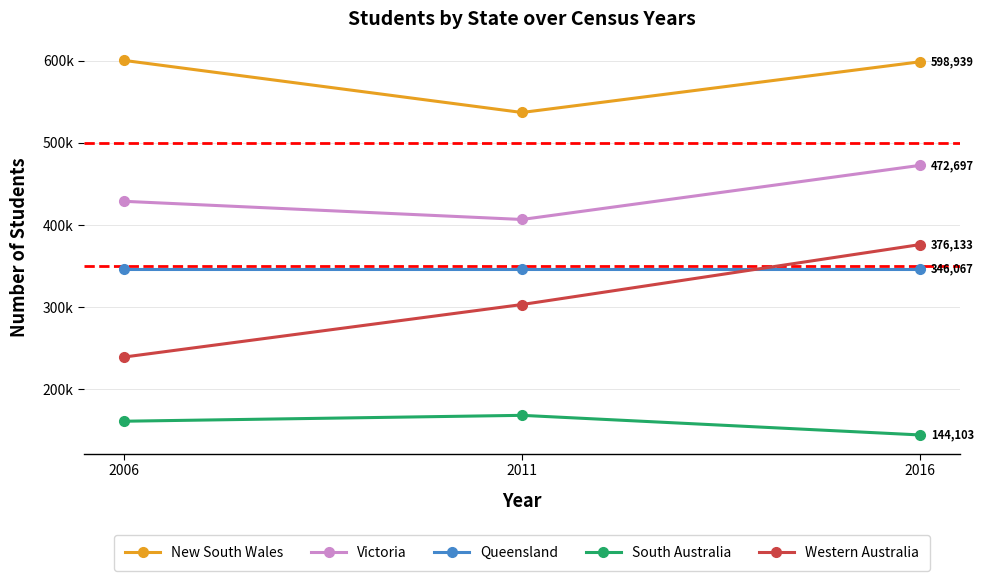

Does the chart have visible grid lines?

Yes